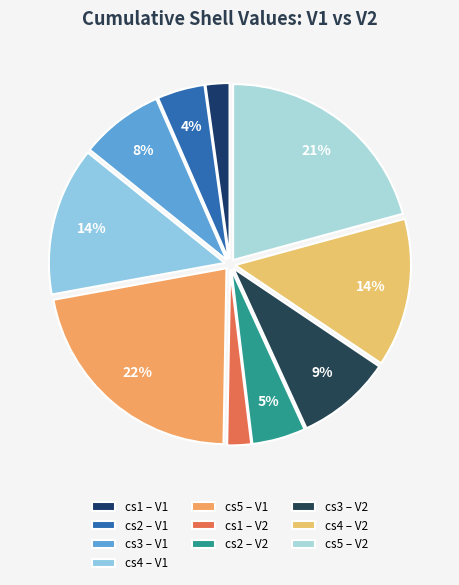

To the nearest percent, what is the average slice percentage?

10%